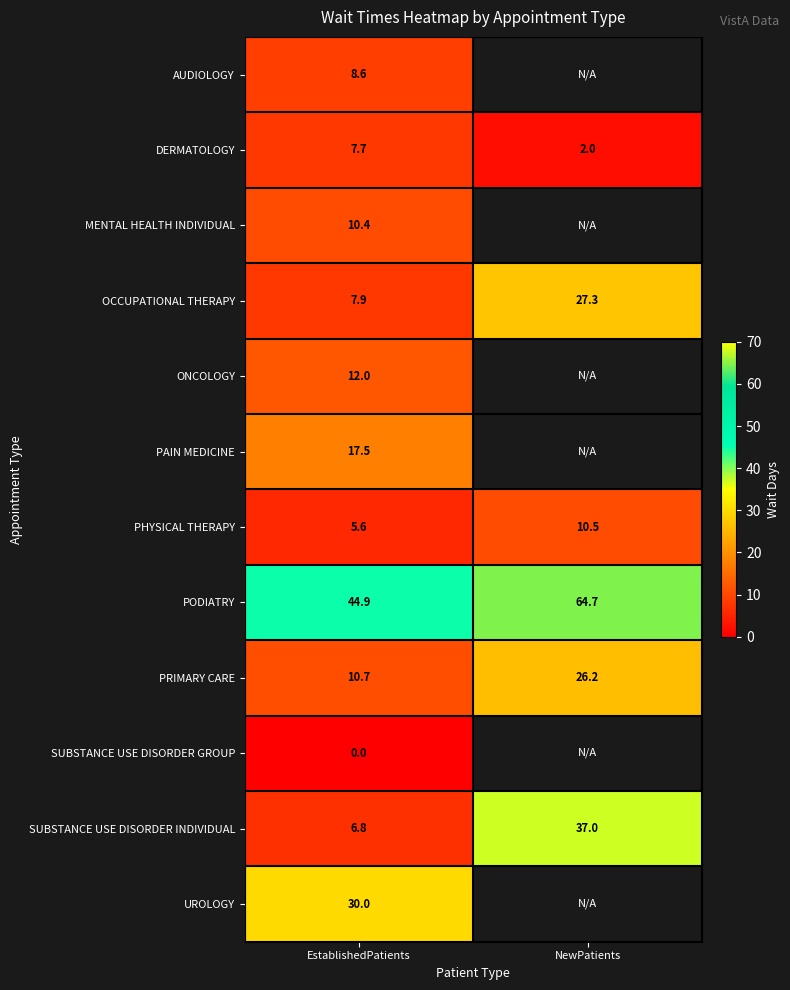

What value does the SUBSTANCE USE DISORDER INDIVIDUAL series have at EstablishedPatients?

6.8